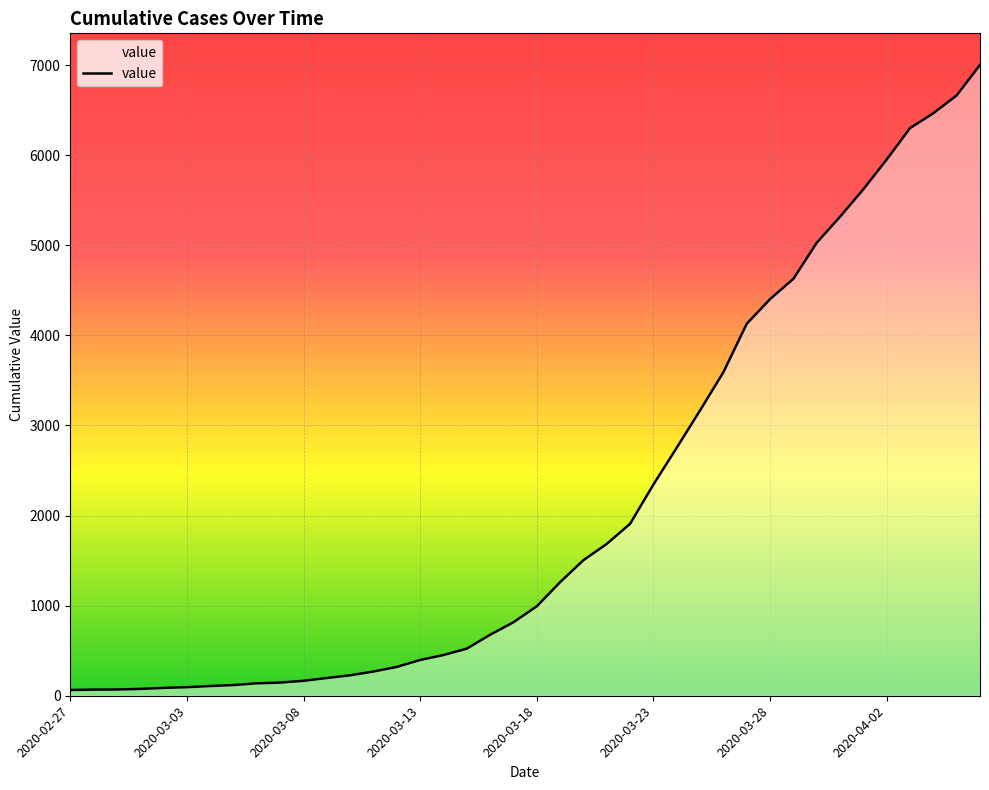

What is the difference between the maximum and minimum values?

6939